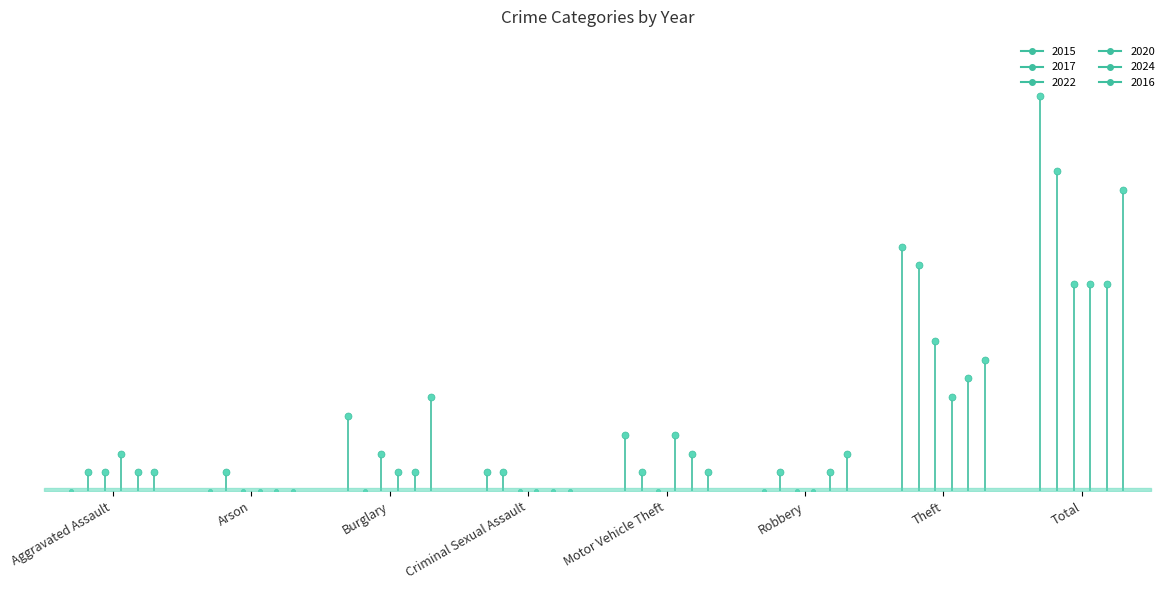

Reading left to right, transcribe all the data shown in this chart.

2015: Aggravated Assault=0	Arson=0	Burglary=4	Criminal Sexual Assault=1	Motor Vehicle Theft=3	Robbery=0	Theft=13	Total=21
2017: Aggravated Assault=1	Arson=1	Burglary=0	Criminal Sexual Assault=1	Motor Vehicle Theft=1	Robbery=1	Theft=12	Total=17
2022: Aggravated Assault=1	Arson=0	Burglary=2	Criminal Sexual Assault=0	Motor Vehicle Theft=0	Robbery=0	Theft=8	Total=11
2020: Aggravated Assault=2	Arson=0	Burglary=1	Criminal Sexual Assault=0	Motor Vehicle Theft=3	Robbery=0	Theft=5	Total=11
2024: Aggravated Assault=1	Arson=0	Burglary=1	Criminal Sexual Assault=0	Motor Vehicle Theft=2	Robbery=1	Theft=6	Total=11
2016: Aggravated Assault=1	Arson=0	Burglary=5	Criminal Sexual Assault=0	Motor Vehicle Theft=1	Robbery=2	Theft=7	Total=16